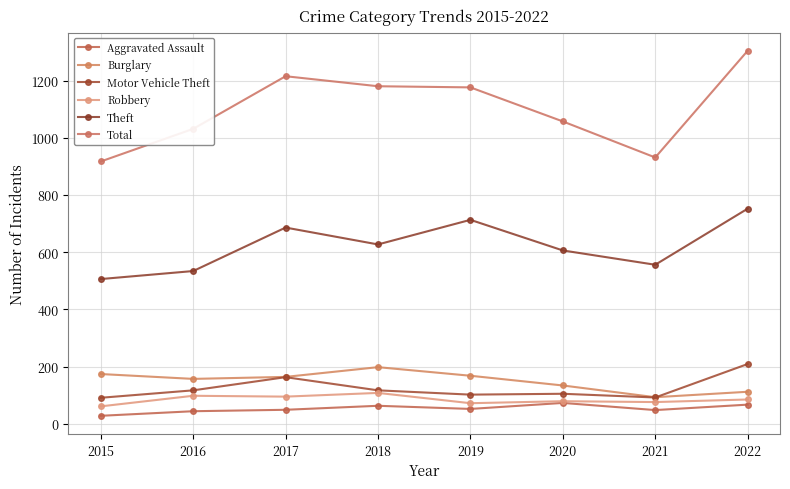

The value of Aggravated Assault at 2018 is 63. True or false?

True